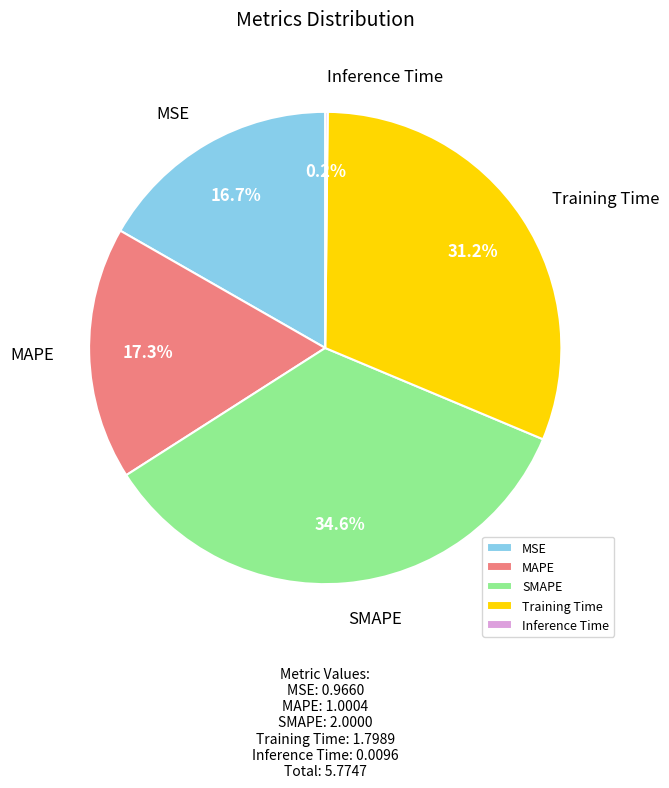

What percentage is NOT represented by SMAPE?

65.4%